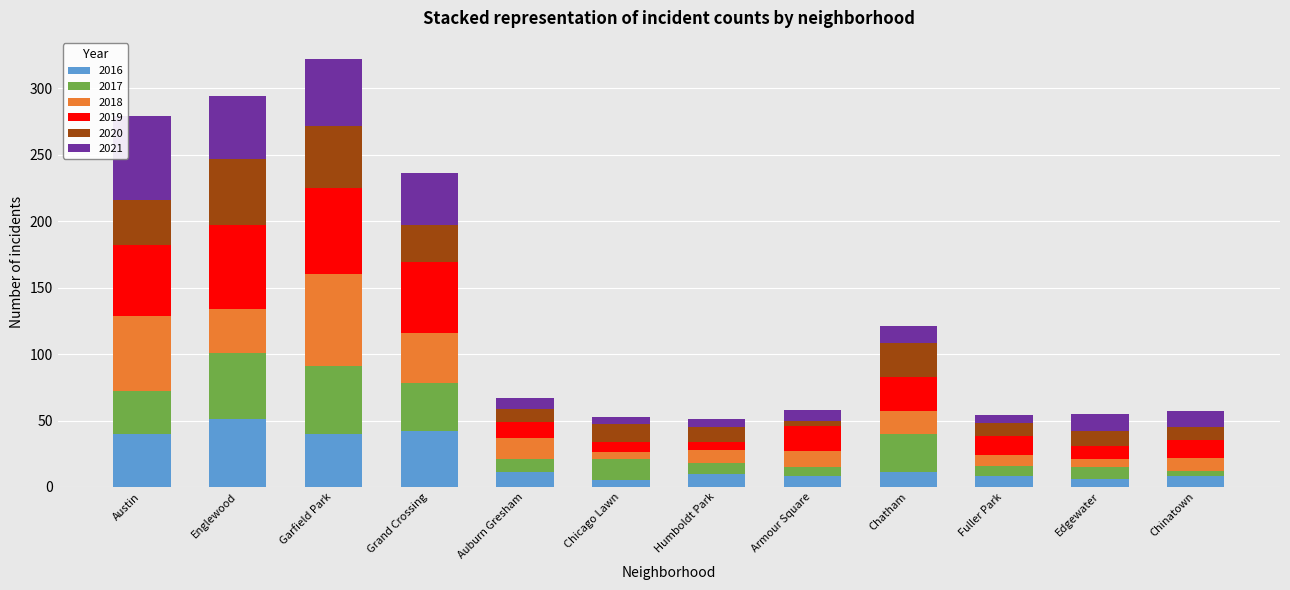

What is the total value across all series at Englewood?

294